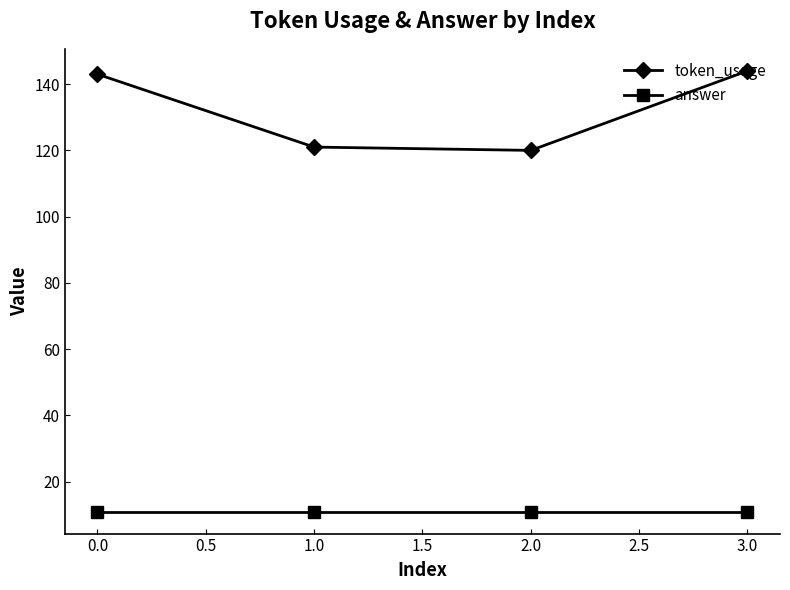

What is the maximum value for token_usage?

144